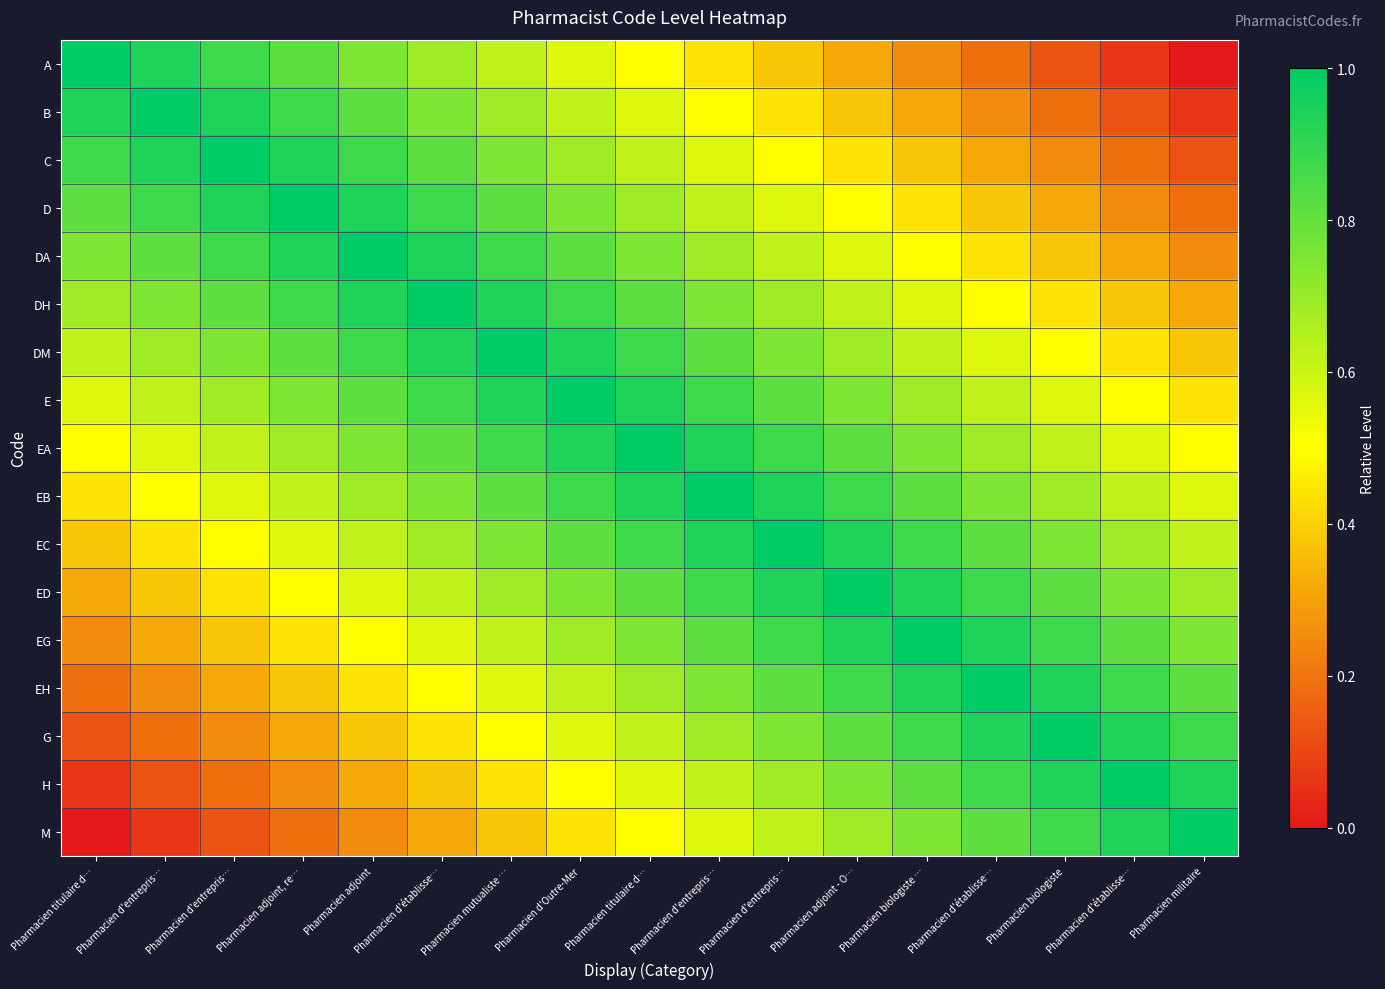

At which category does the chart reach its peak across all series?

Pharmacien titulaire d…